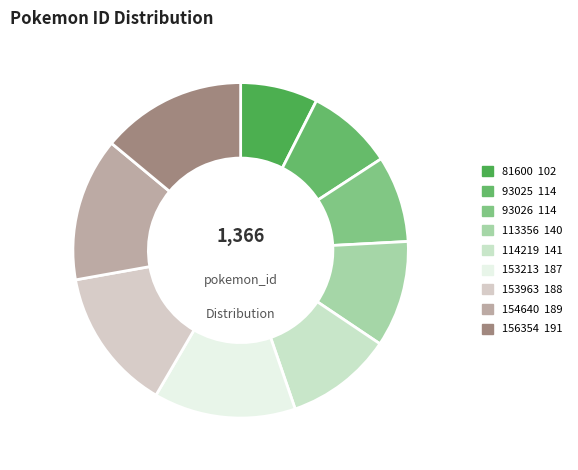

Does 114219 represent more than half of the total?

No